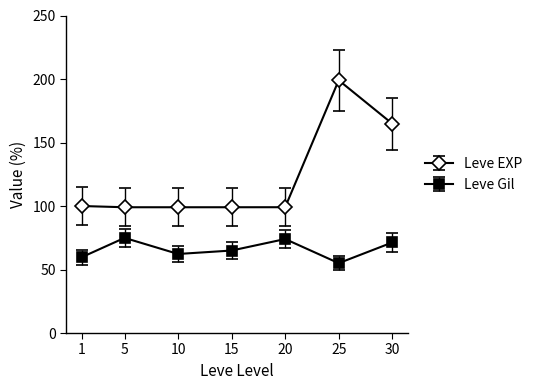

What is the difference between the Leve Gil values at 5 and 10?

12.7